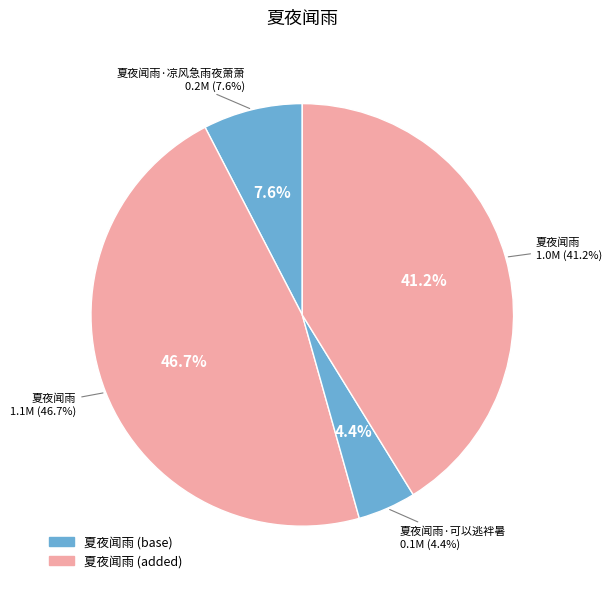

To the nearest percent, what portion does 夏夜闻雨 represent?

41%